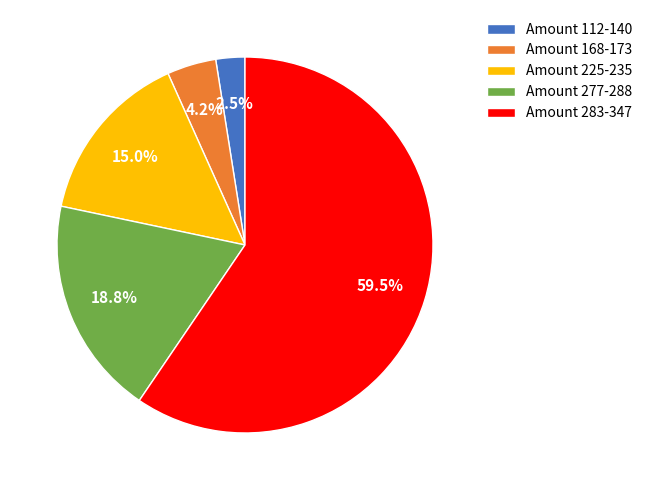

What is the smallest slice in the pie chart?

Amount 112-140